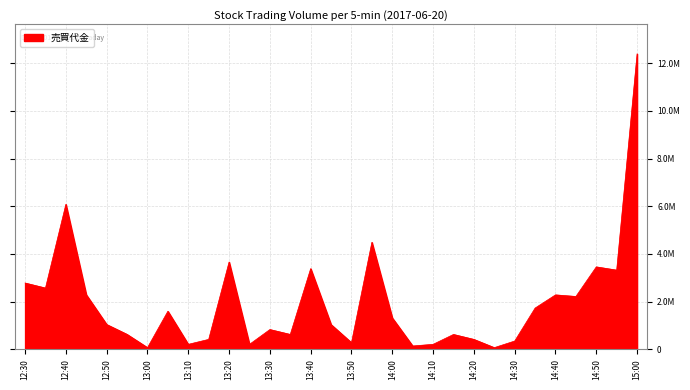

Does the chart display data point markers on the line(s)?

No